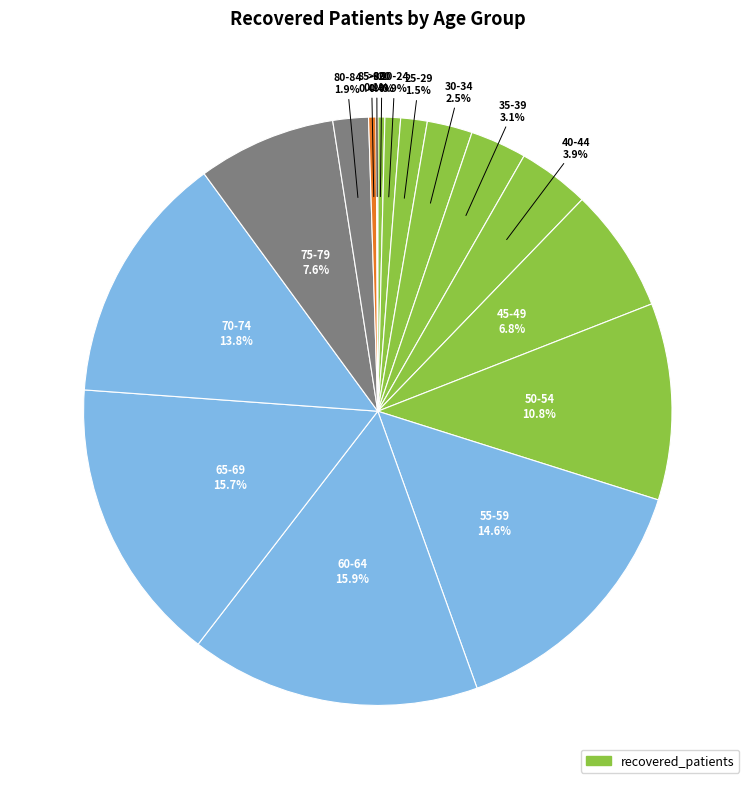

Count the number of slices in the pie.

16